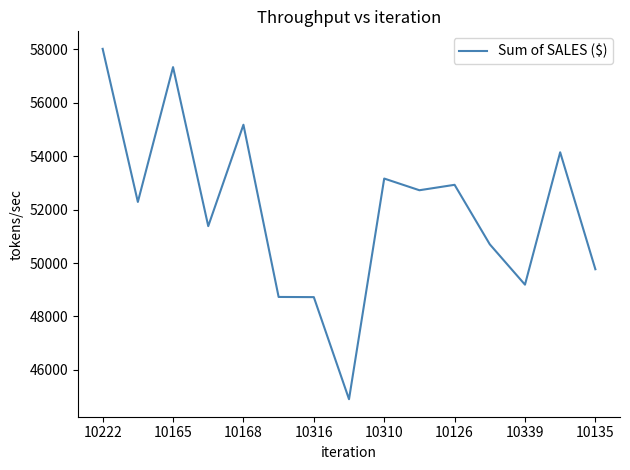

What is the greatest value displayed?

58018.6